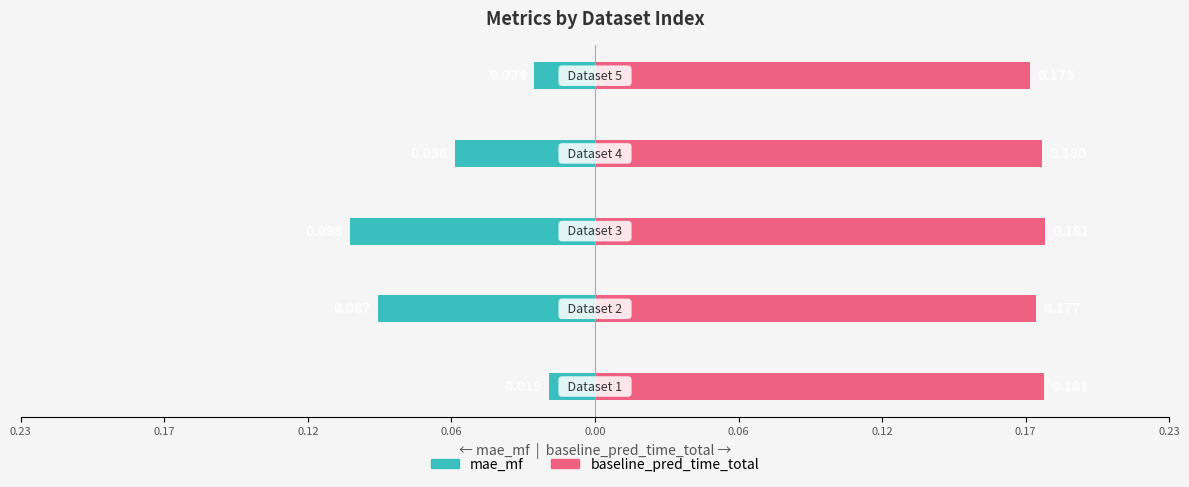

At 0.12, list the series in order from largest to smallest.

baseline_pred_time_total, mae_mf